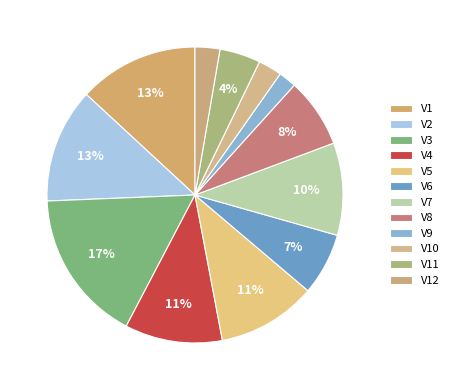

To the nearest percent, what percentage of the pie is V11?

4%